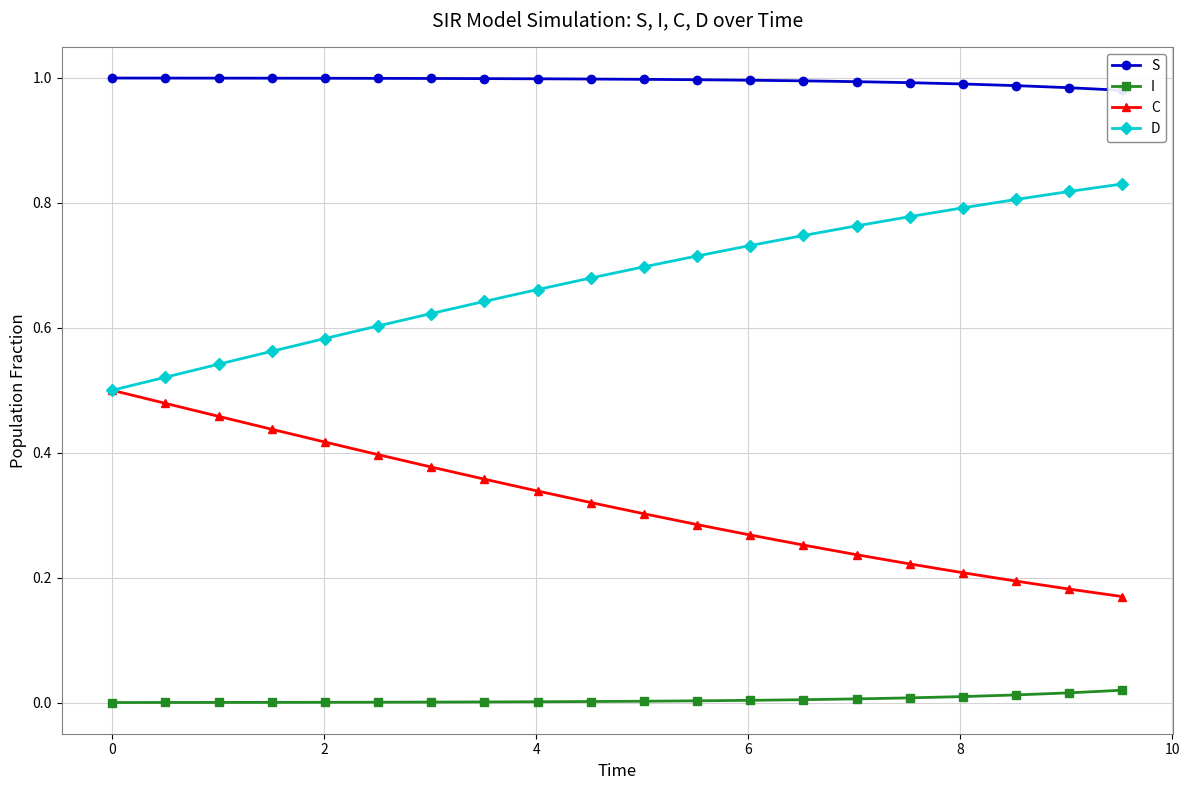

True or false: C has more than 1 interior local peaks.

False